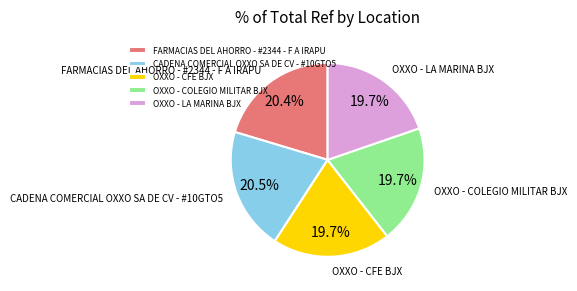

What is the total percentage of OXXO - LA MARINA BJX and OXXO - CFE BJX?

39.4%